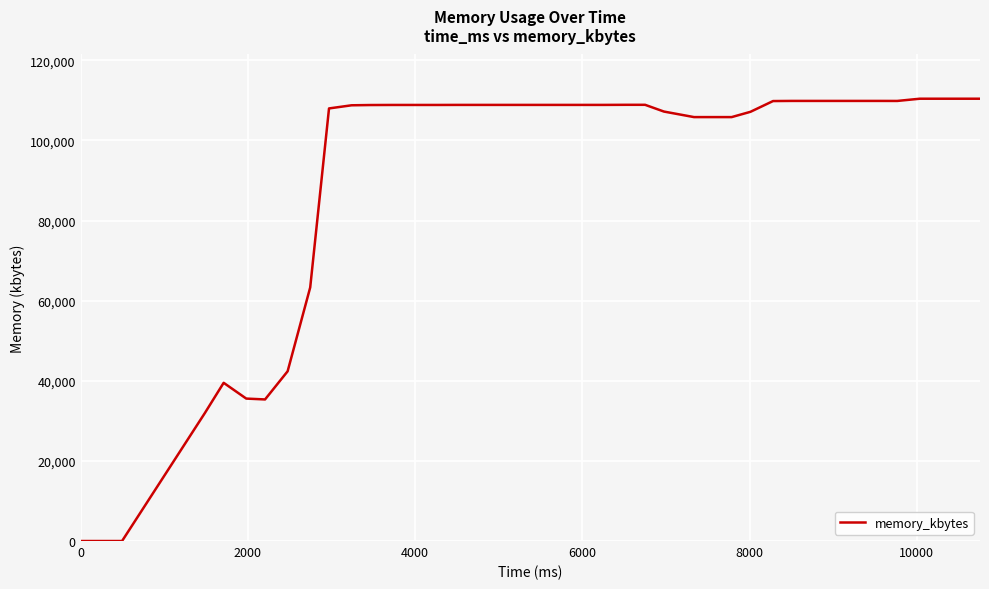

What is the difference between the maximum and minimum values?

110408